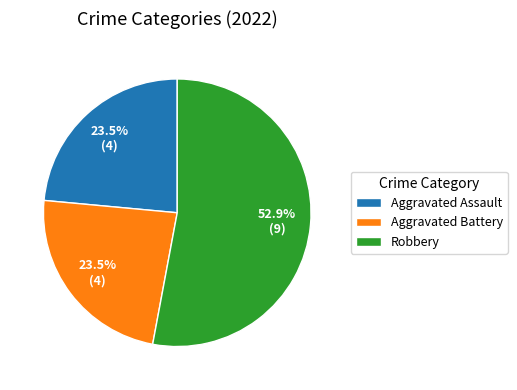

What is the largest slice in the pie chart?

Robbery